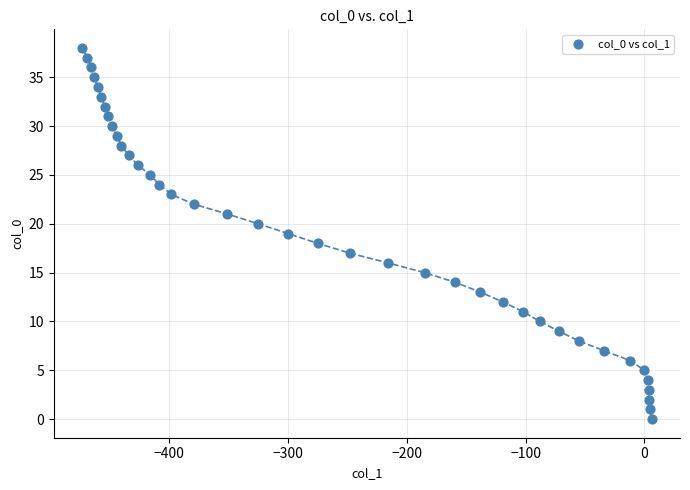

What is the range of Y values (max minus min)?

38